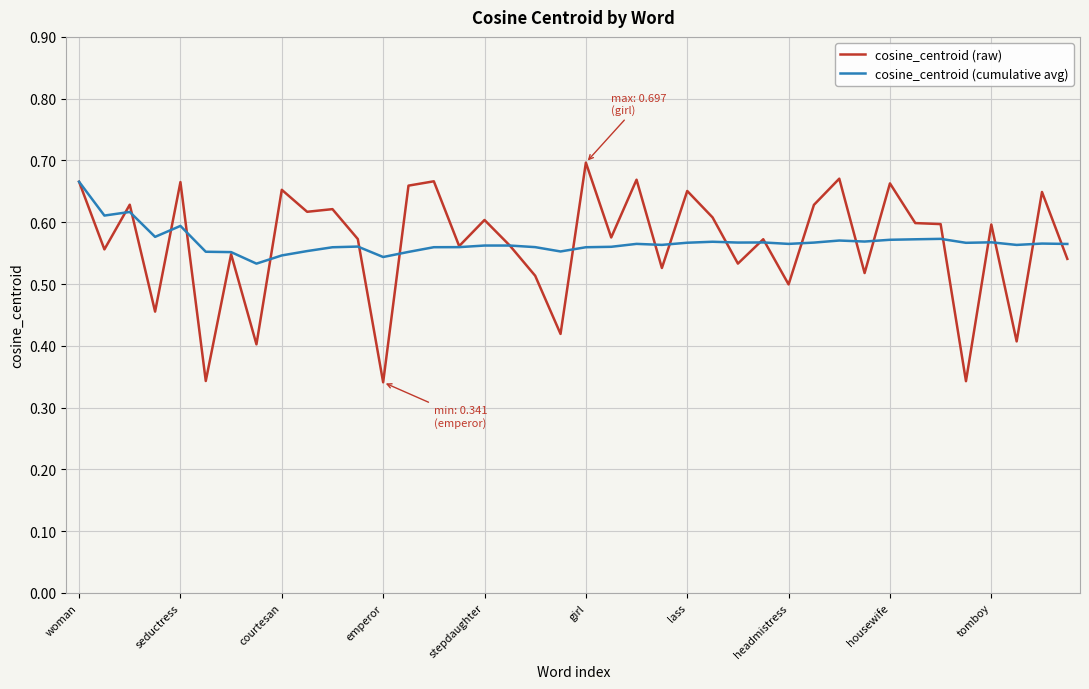

Which series has the largest range (max minus min)?

cosine_centroid (raw)